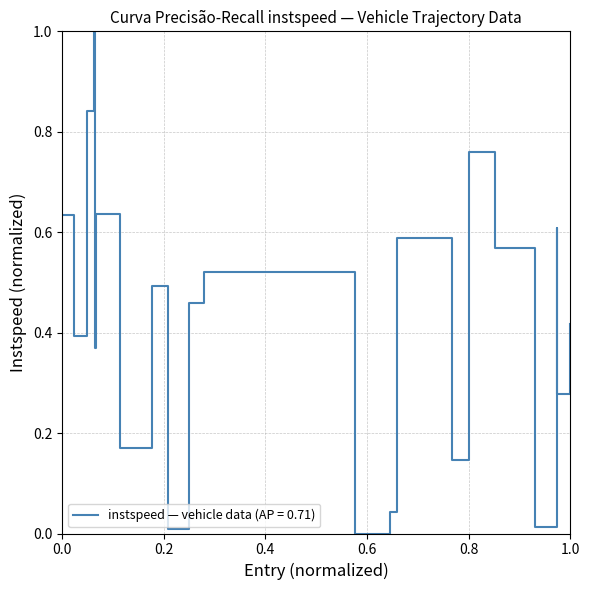

What is the maximum value shown in the chart?

1.0